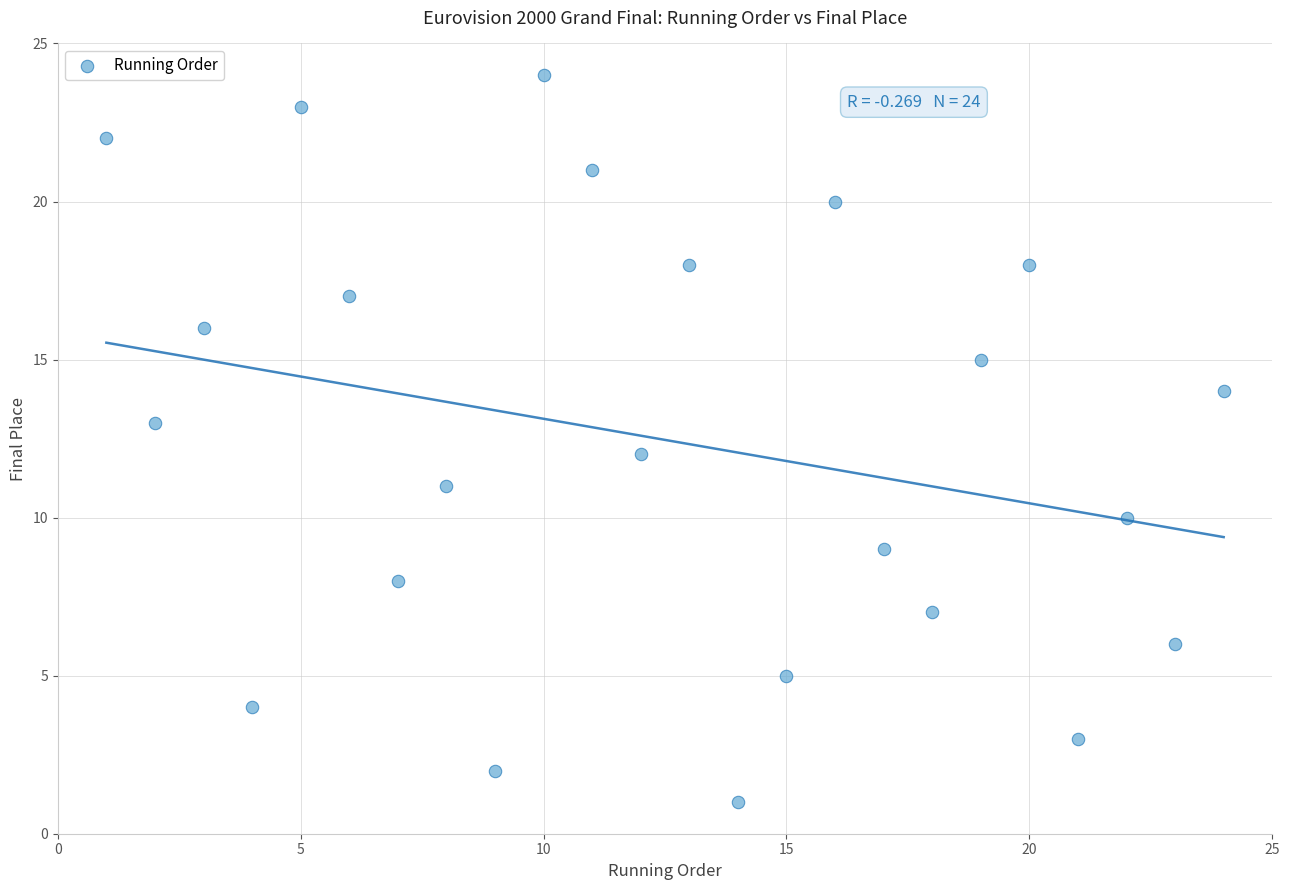

What is the range of X values (max minus min)?

23